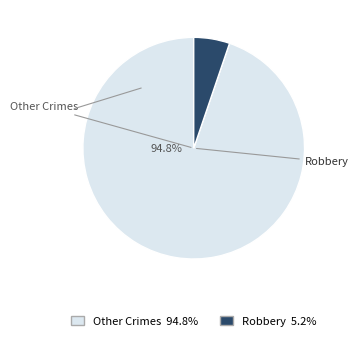

Does any single category account for the majority?

Yes